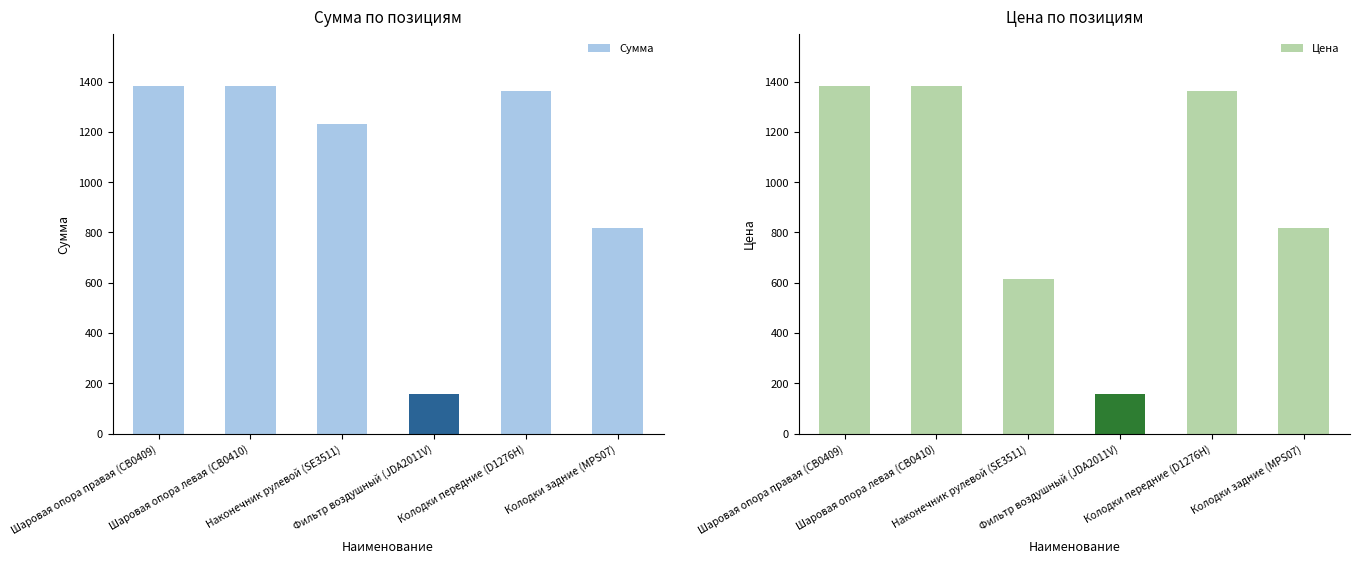

Read the Сумма value at Шаровая опора правая (CB0409).

1383.0